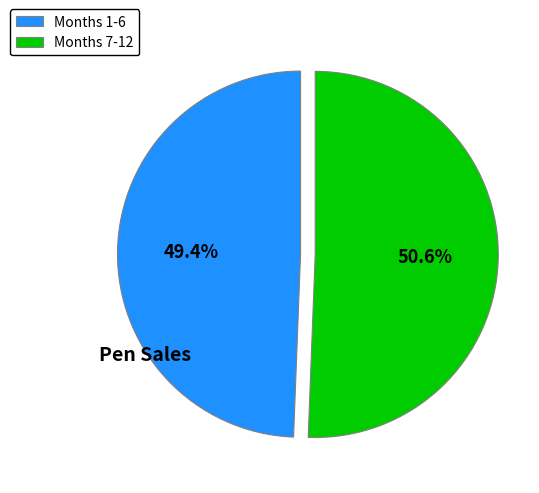

What is the total percentage of Months 1-6 and Months 7-12?

100.0%